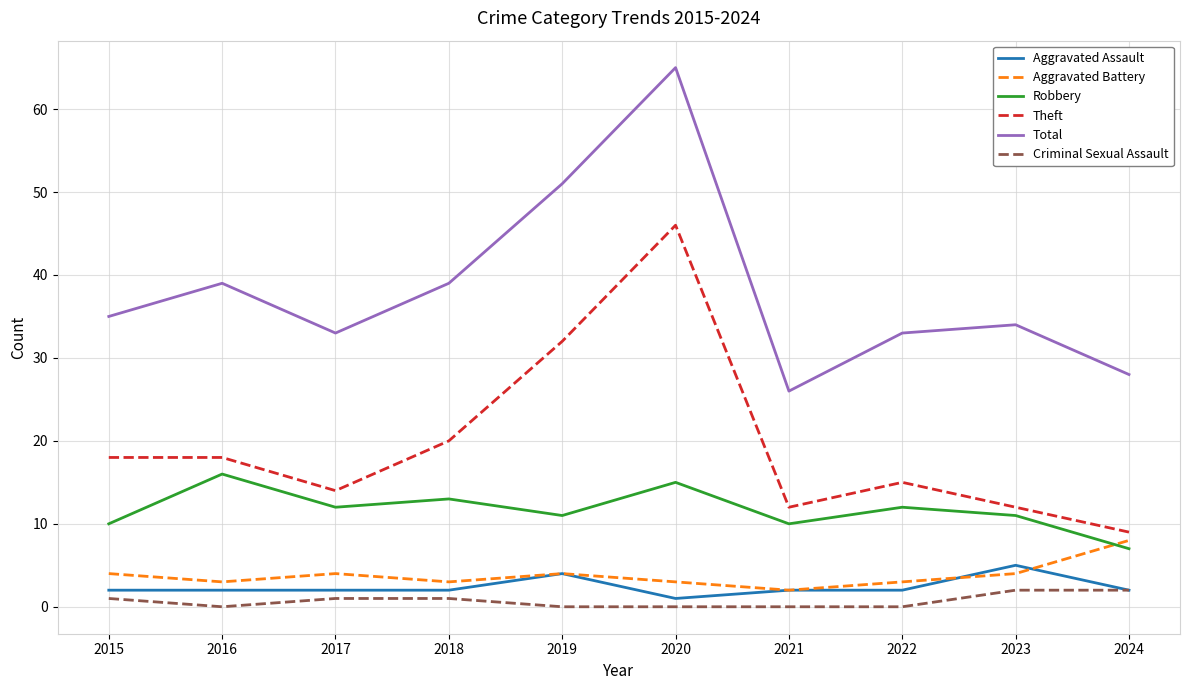

True or false: Theft and Aggravated Battery cross at least once.

False